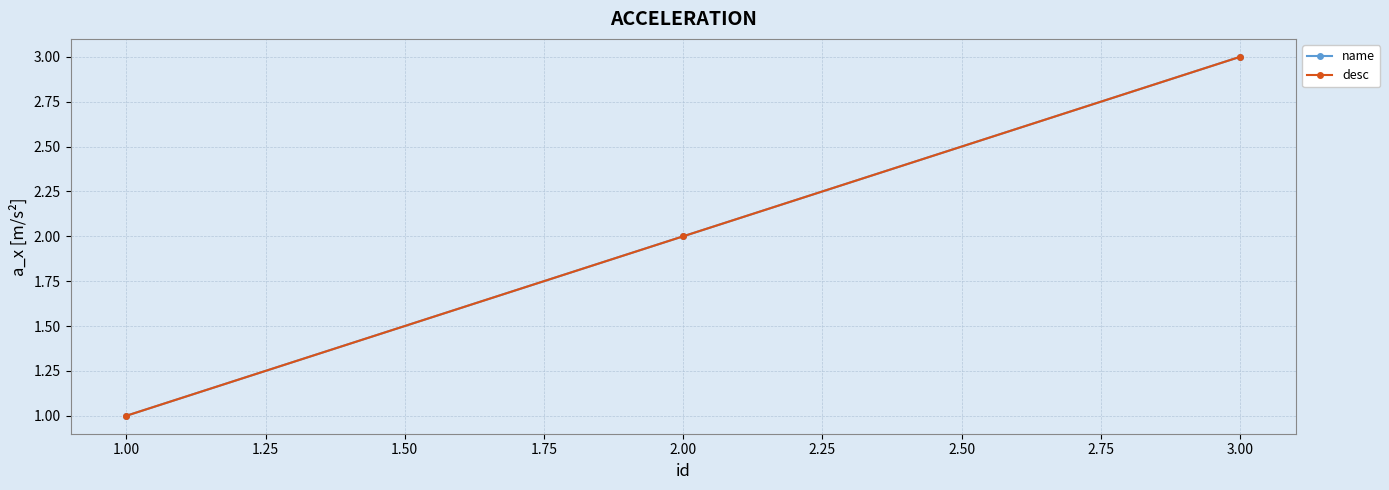

Does the chart display data point markers on the line(s)?

Yes